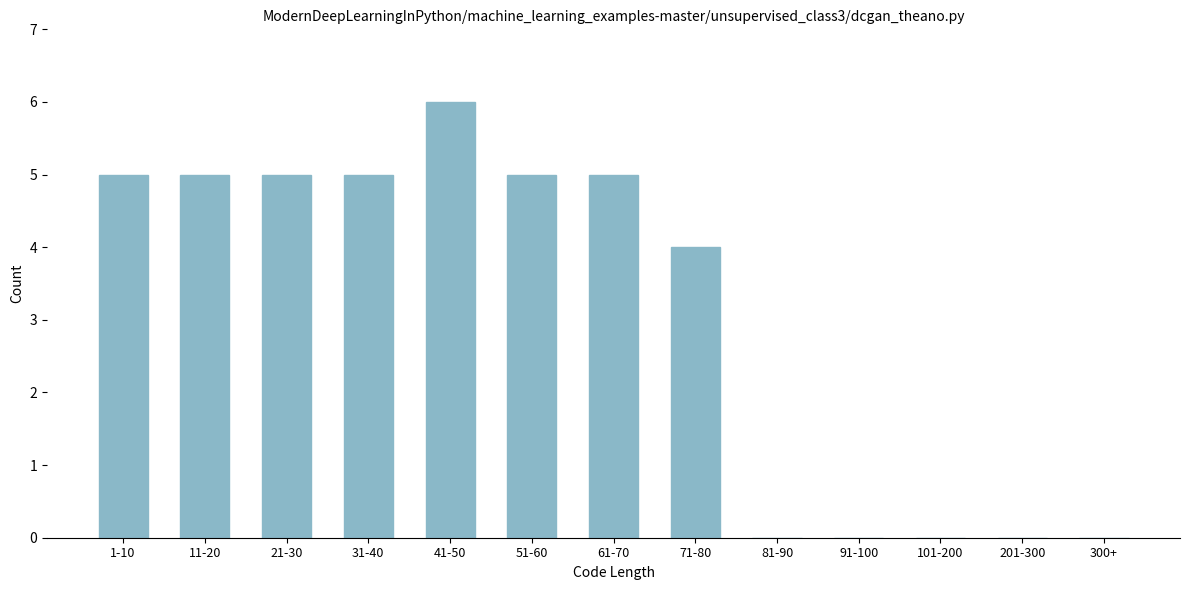

Reading left to right, transcribe all the data shown in this chart.

1-10=5	11-20=5	21-30=5	31-40=5	41-50=6	51-60=5	61-70=5	71-80=4	81-90=0	91-100=0	101-200=0	201-300=0	300+=0